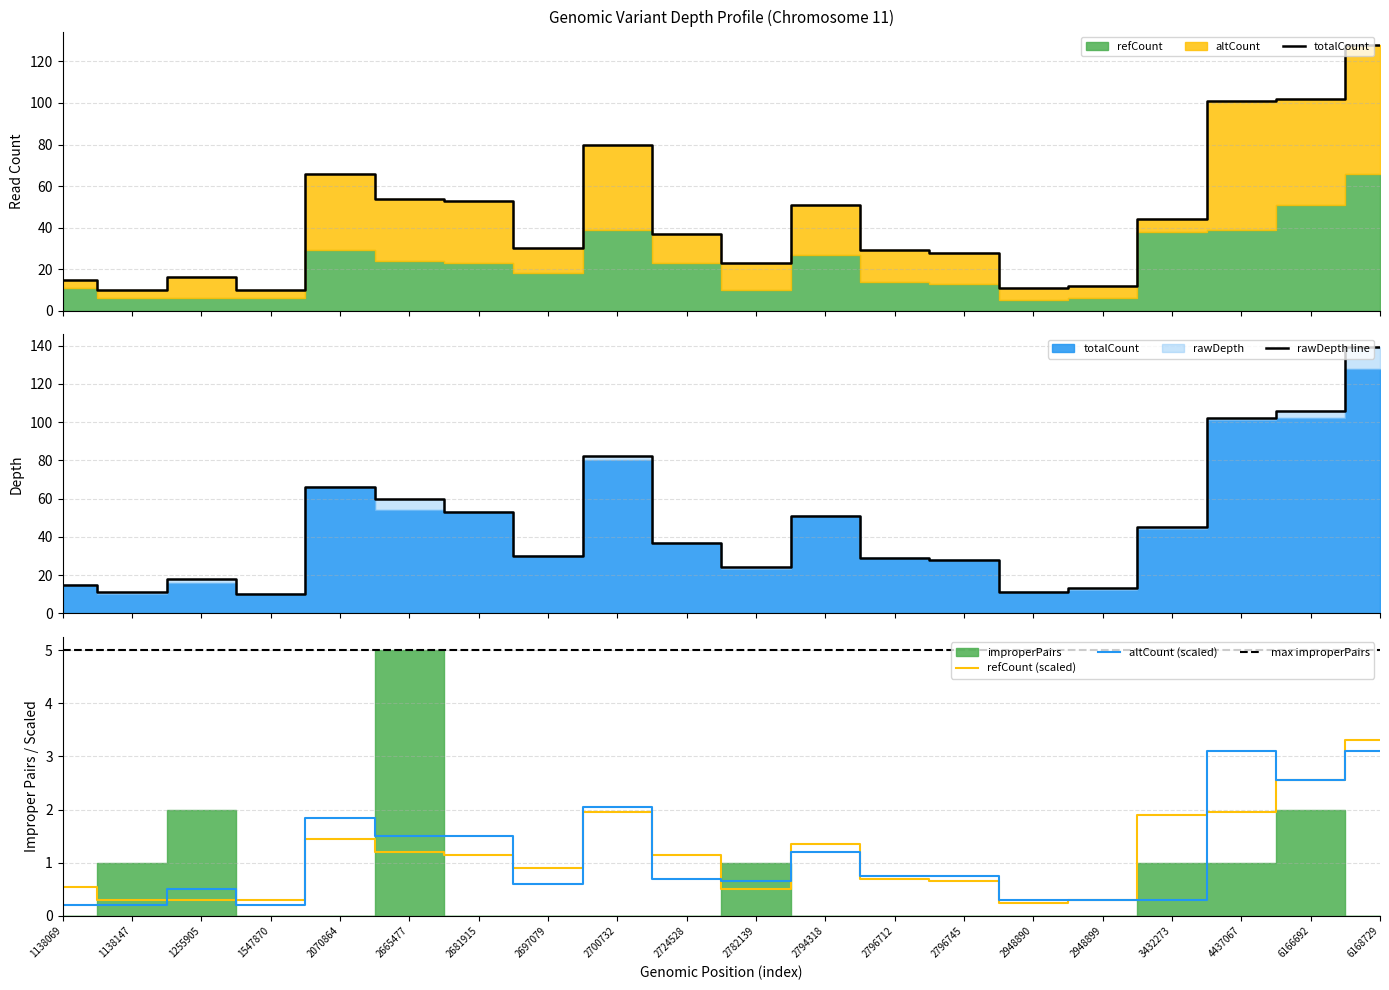

Is it true that altCount (scaled) equals 0.5 at 2948890?

False